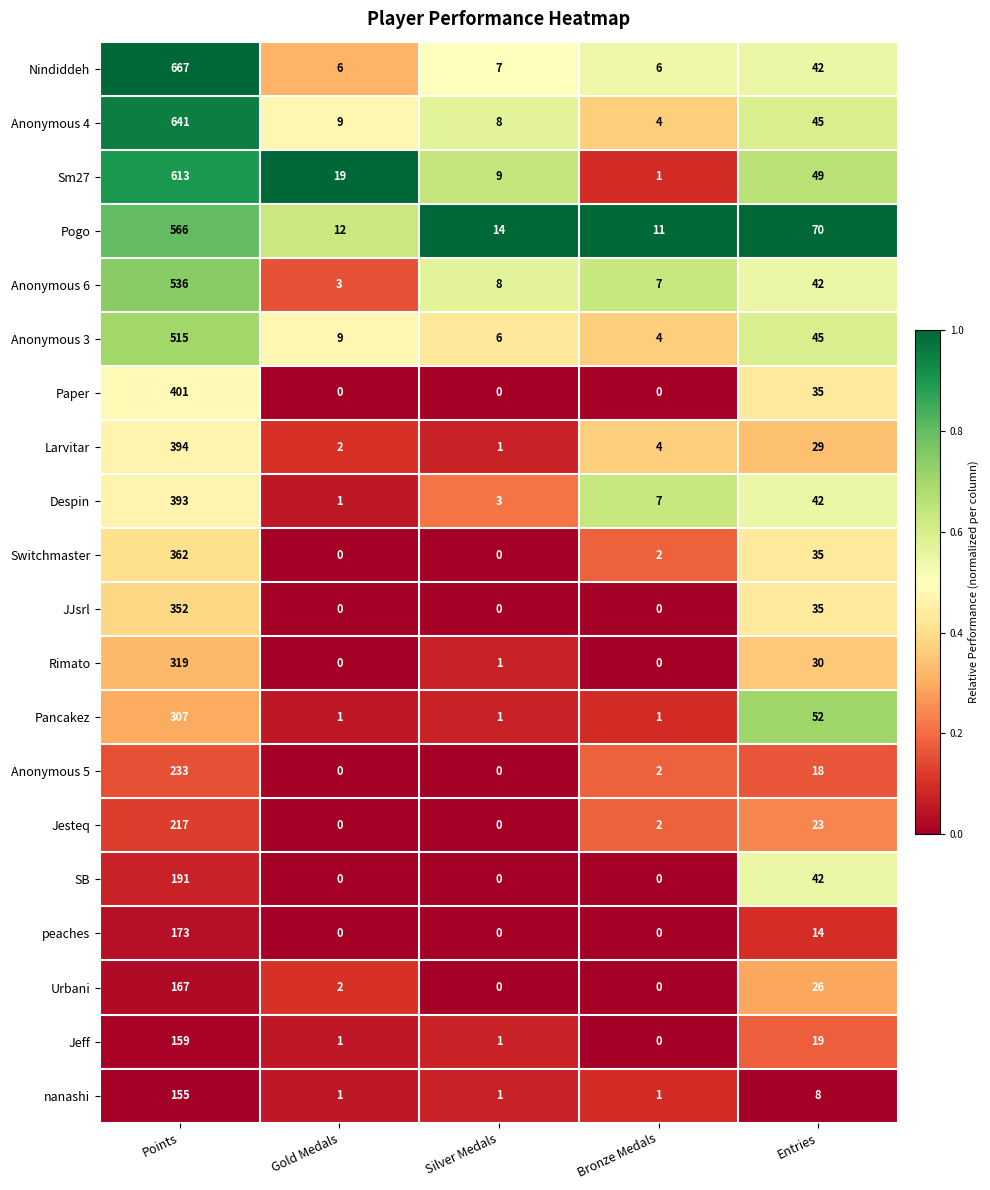

Which series has the largest range (max minus min)?

Nindiddeh